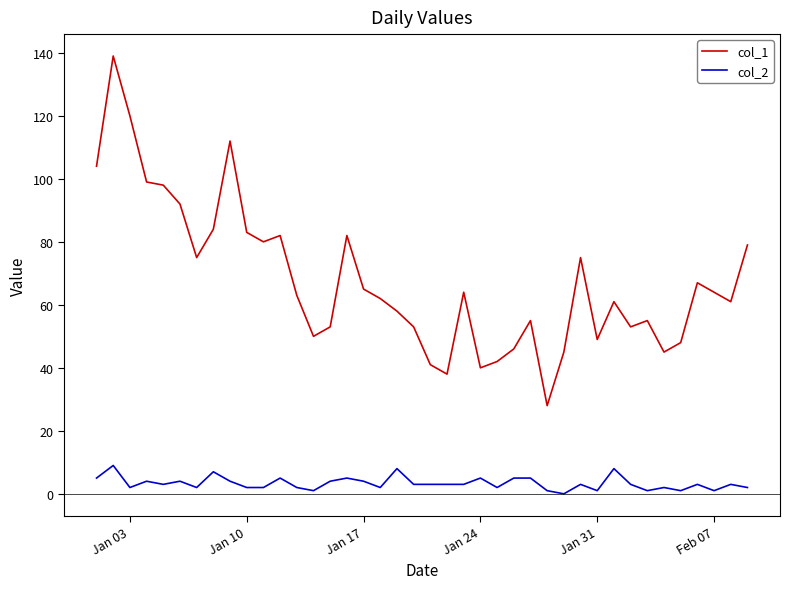

Which series has the largest total across all categories?

col_1